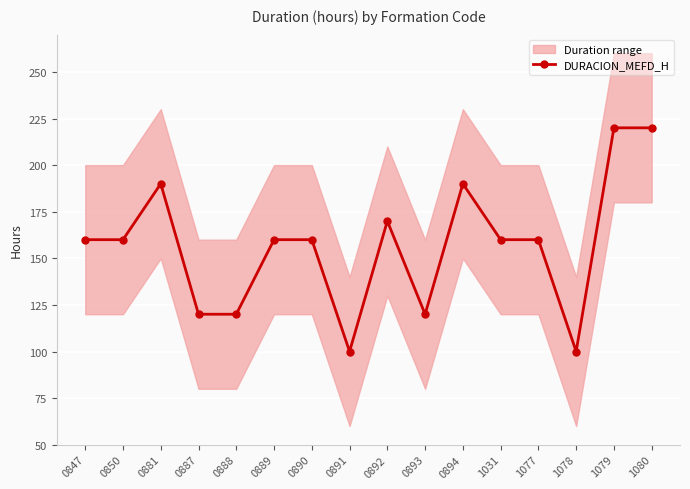

What is the value of the 12th point from the left?

160